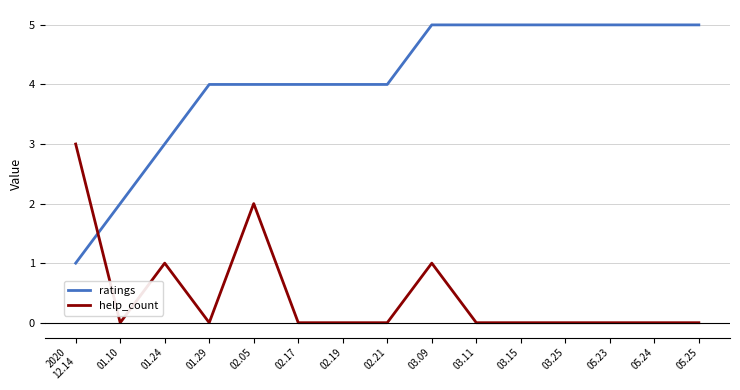

Which series has the widest spread of values?

ratings